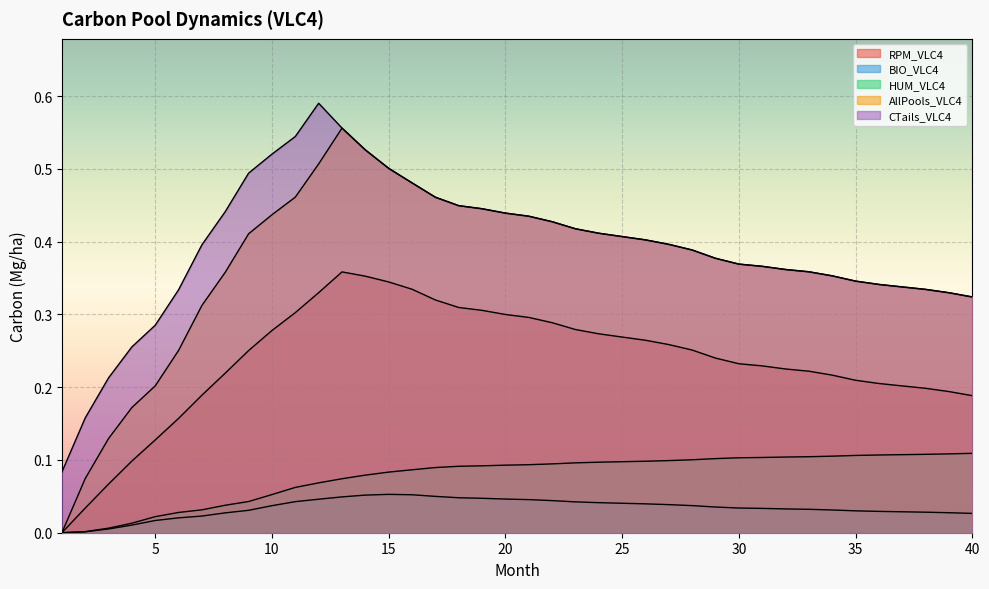

What is the difference between the maximum and minimum values in the HUM_VLC4 series?

0.1